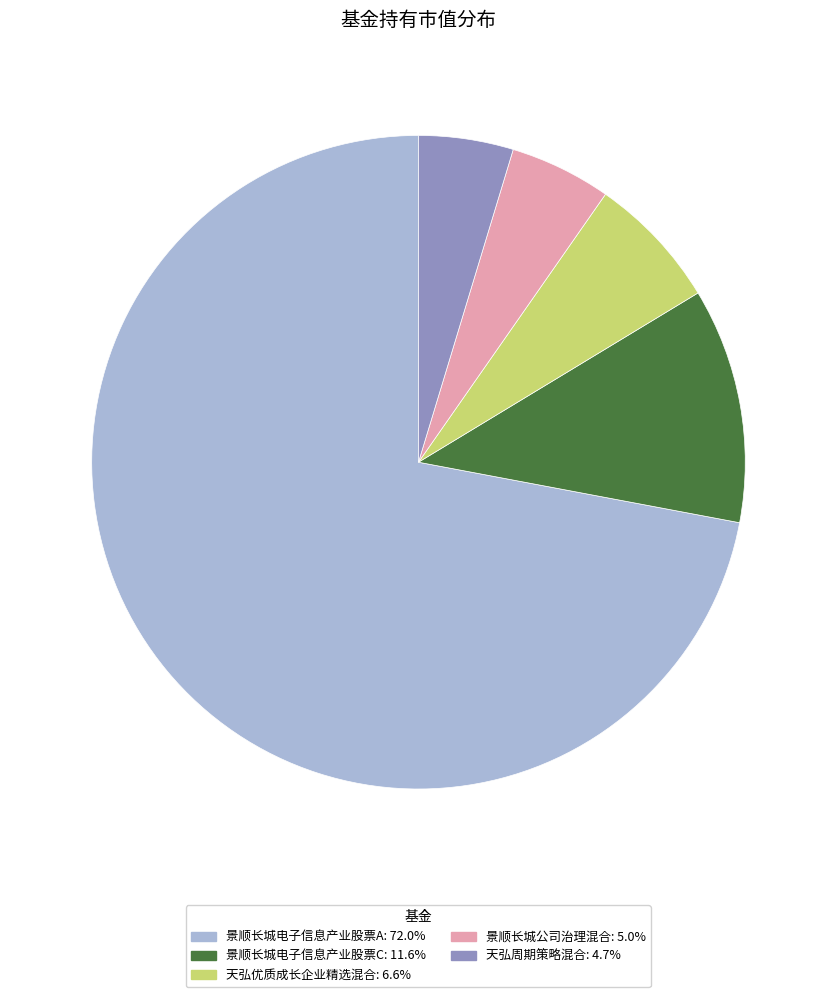

True or false: 天弘优质成长企业精选混合 accounts for 13% of the total.

False